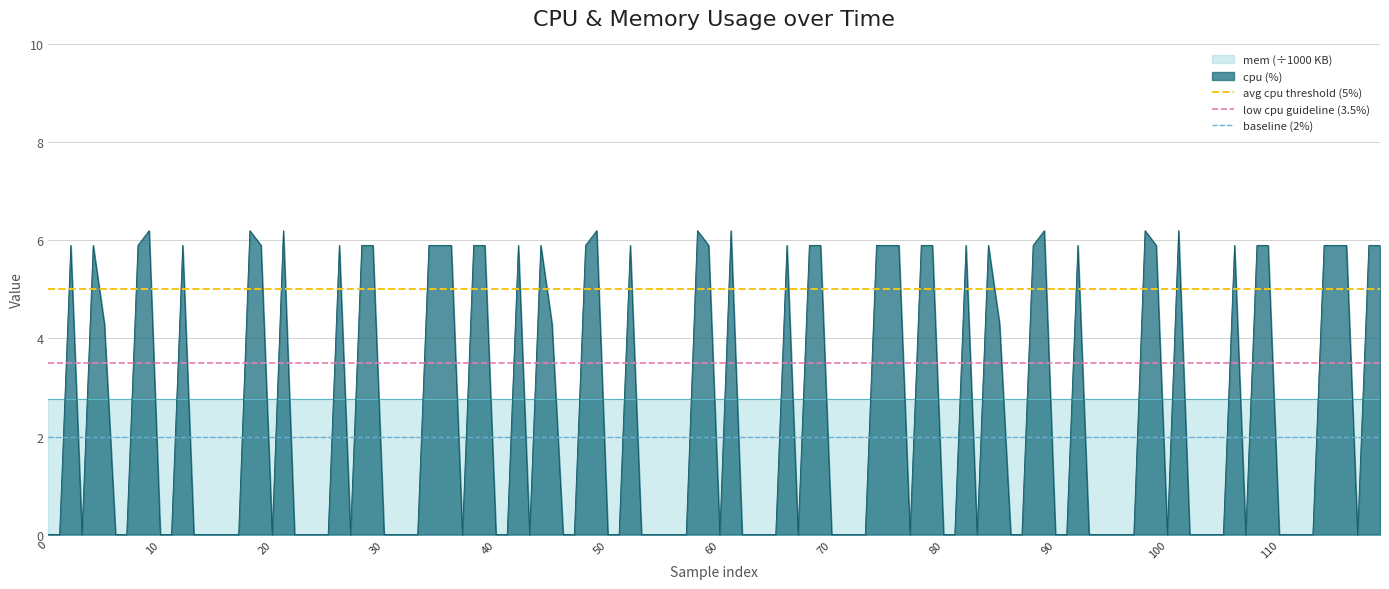

What is the highest value of the cpu (%) series?

6.2